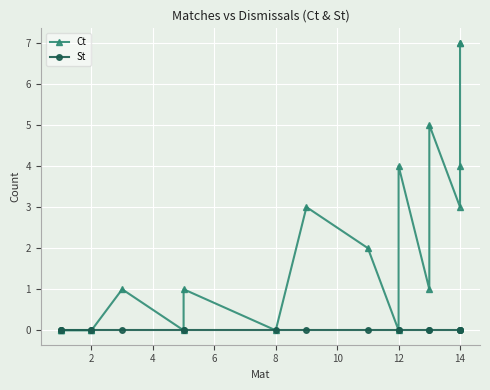

Does the chart display data point markers on the line(s)?

Yes